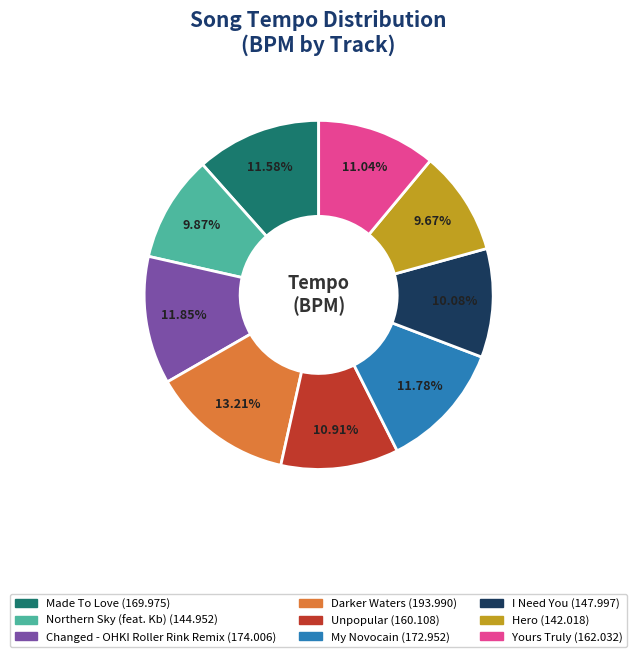

To the nearest percent, what is the combined percentage of I Need You and Yours Truly?

21%